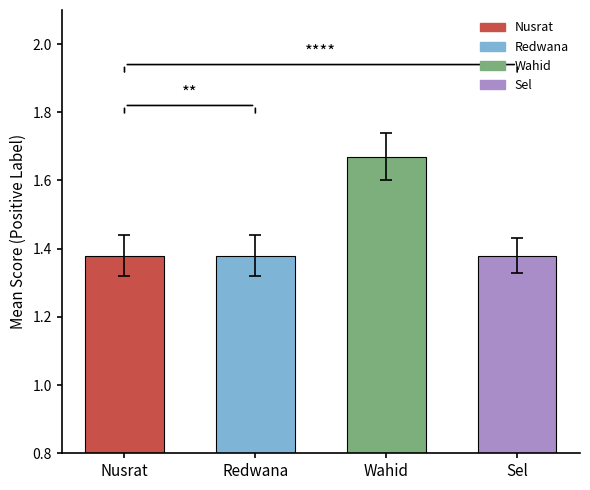

What is the minimum value for Wahid_mean?

1.7